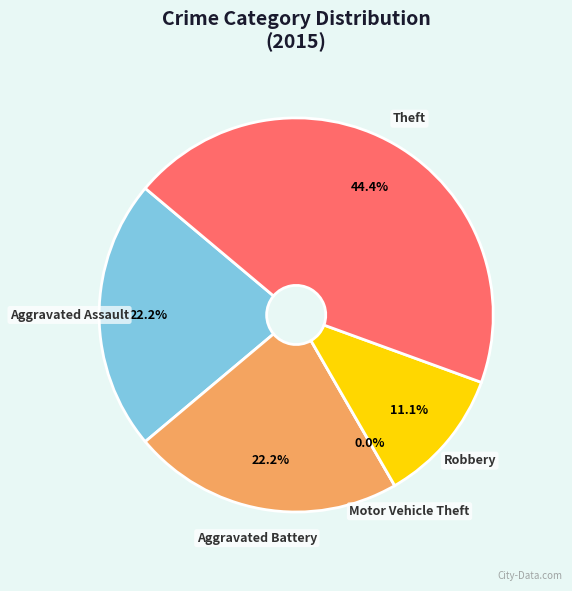

Which category has the biggest portion of the pie?

Theft